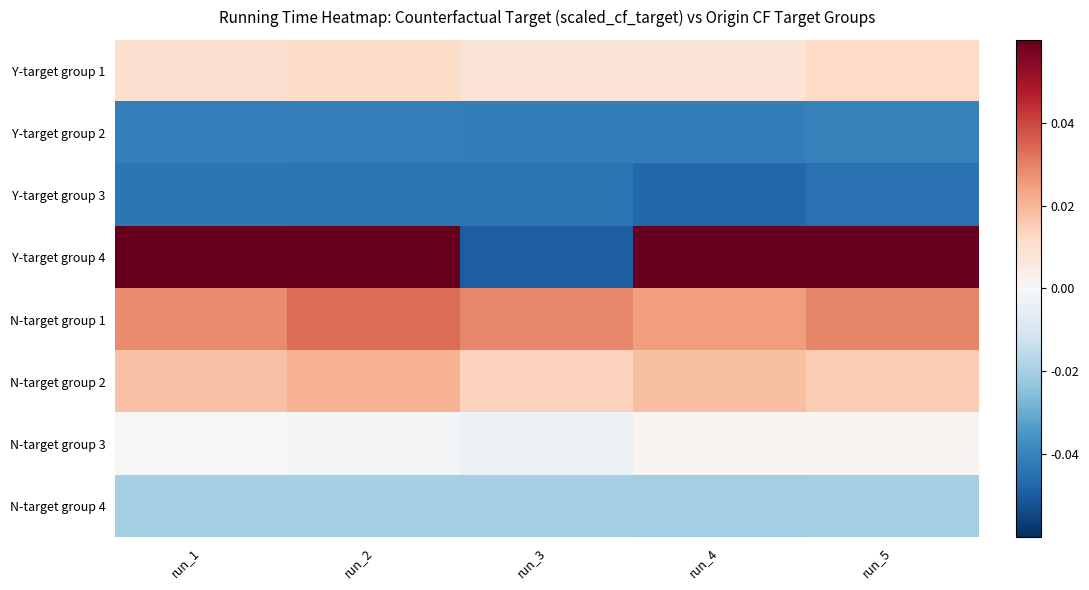

Reading left to right, extract all data points from this chart.

Y-target group 1: run_1=0.0	run_2=0.0	run_3=0.0	run_4=0.0	run_5=0.0
Y-target group 2: run_1=-0.0	run_2=-0.0	run_3=-0.0	run_4=-0.0	run_5=-0.0
Y-target group 3: run_1=-0.0	run_2=-0.0	run_3=-0.0	run_4=-0.0	run_5=-0.0
Y-target group 4: run_1=0.1	run_2=0.1	run_3=-0.0	run_4=0.1	run_5=0.1
N-target group 1: run_1=0.0	run_2=0.0	run_3=0.0	run_4=0.0	run_5=0.0
N-target group 2: run_1=0.0	run_2=0.0	run_3=0.0	run_4=0.0	run_5=0.0
N-target group 3: run_1=-0.0	run_2=-0.0	run_3=-0.0	run_4=0.0	run_5=0.0
N-target group 4: run_1=-0.0	run_2=-0.0	run_3=-0.0	run_4=-0.0	run_5=-0.0